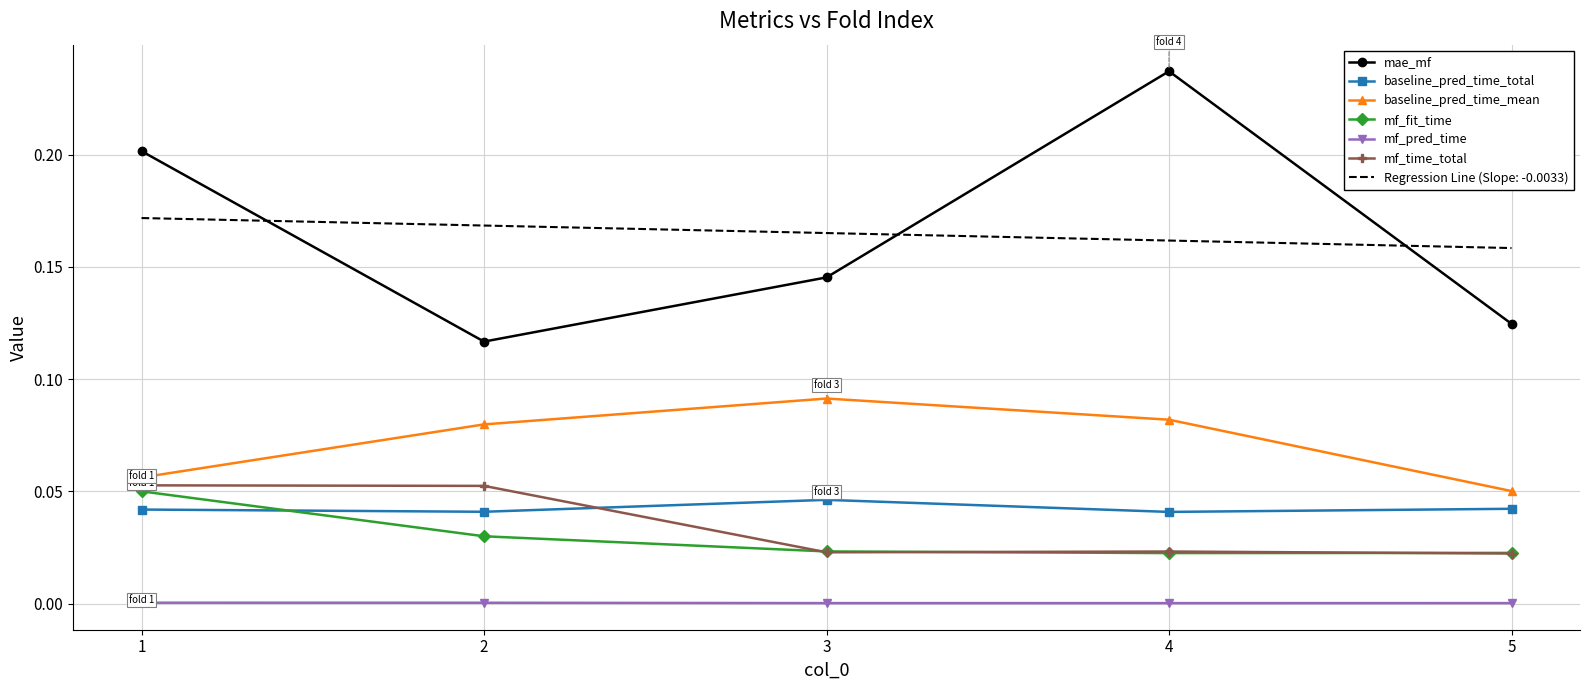

Which series has the widest spread of values?

mae_mf